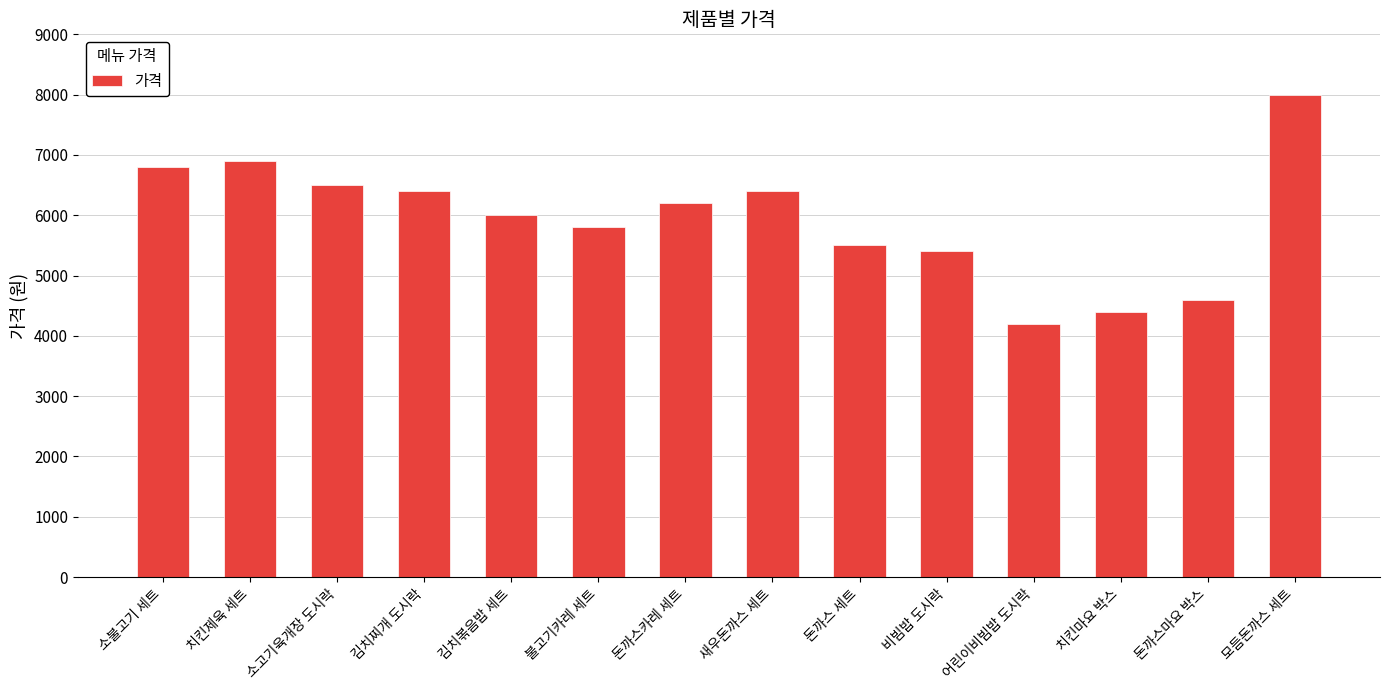

At which category does the chart reach its minimum across all series?

어린이비빔밥 도시락